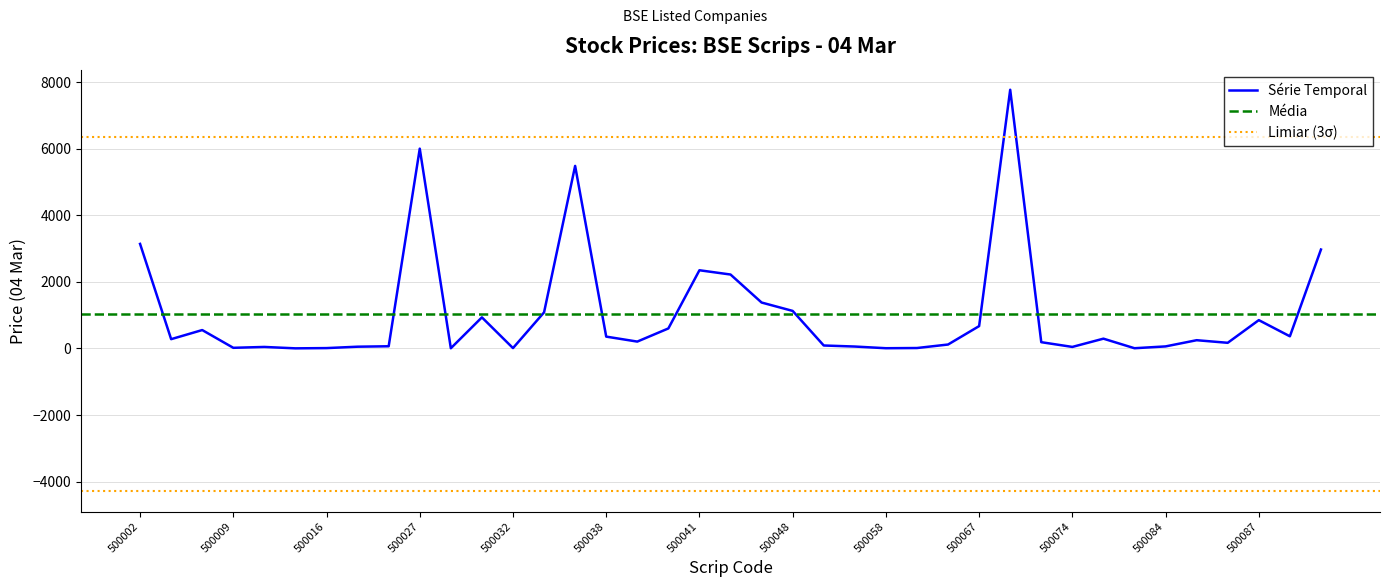

Does the chart display data point markers on the line(s)?

No